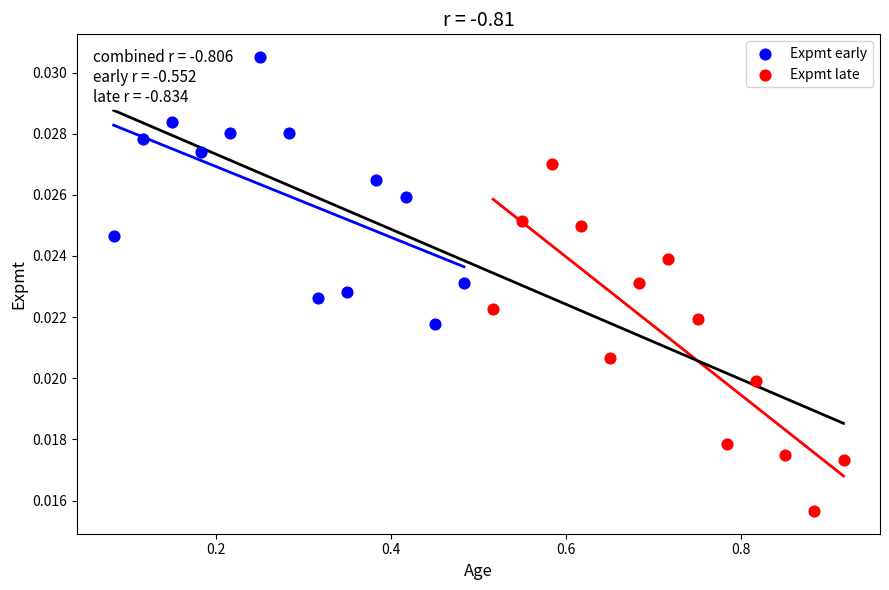

Which series reaches the minimum Y coordinate?

Expmt late